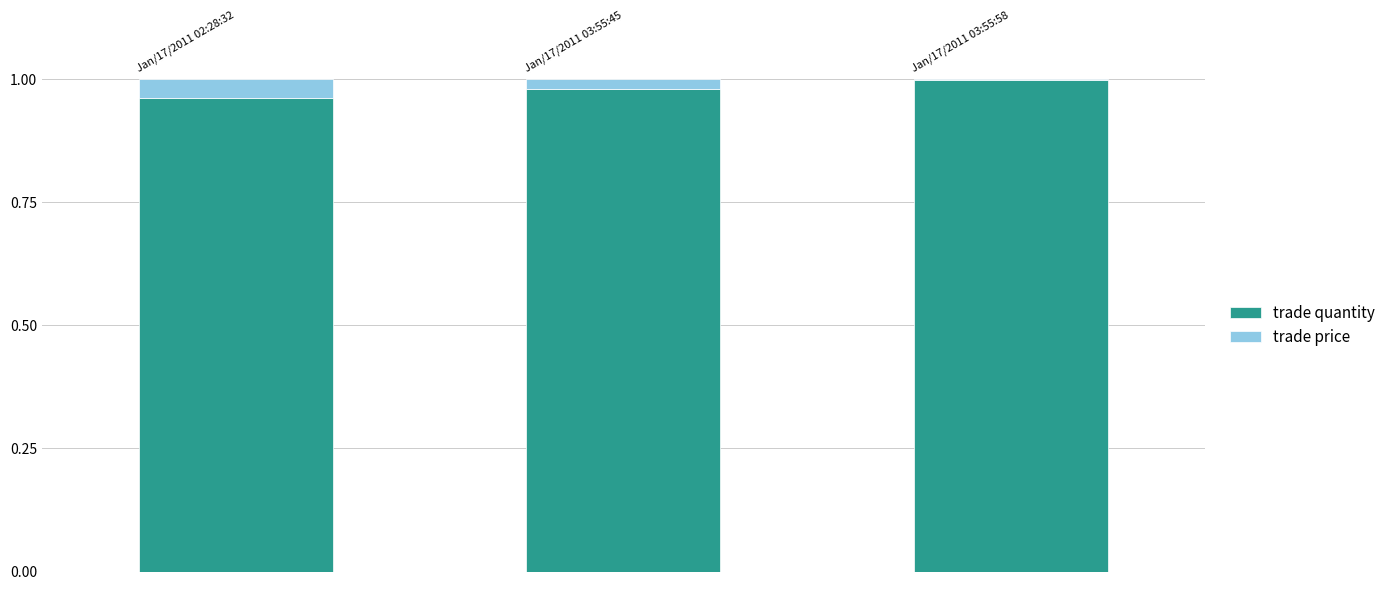

The trade quantity series shows 1.0 at Jan/17/2011 03:55:58. True or false?

True